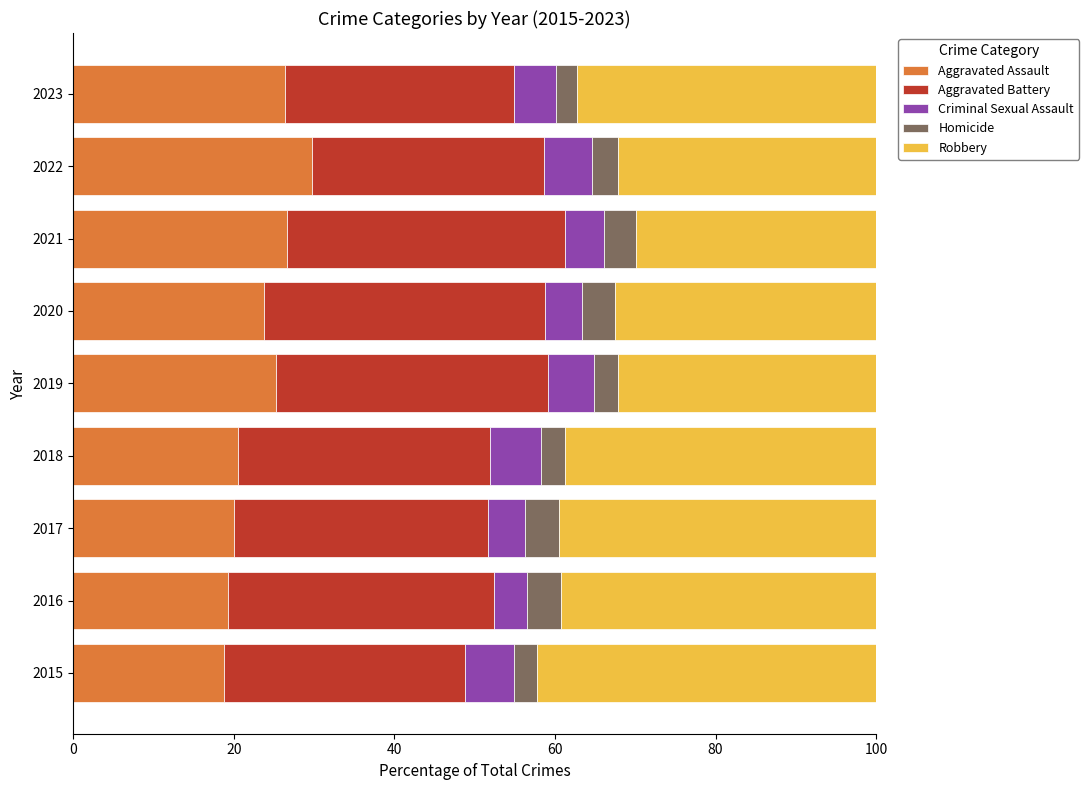

What is the total value across all series at 2023?

100.0